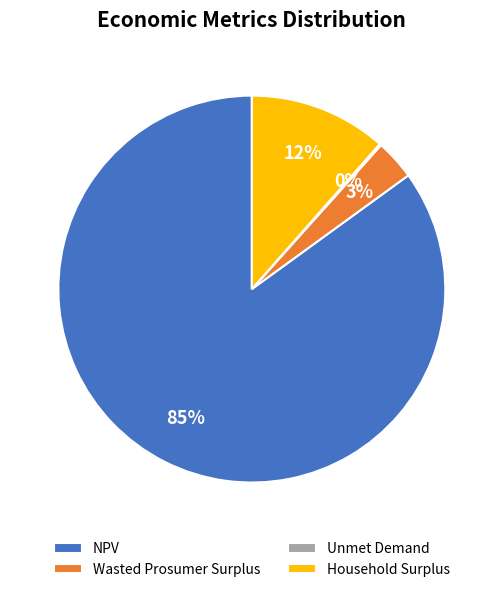

Does NPV represent more than half of the total?

Yes